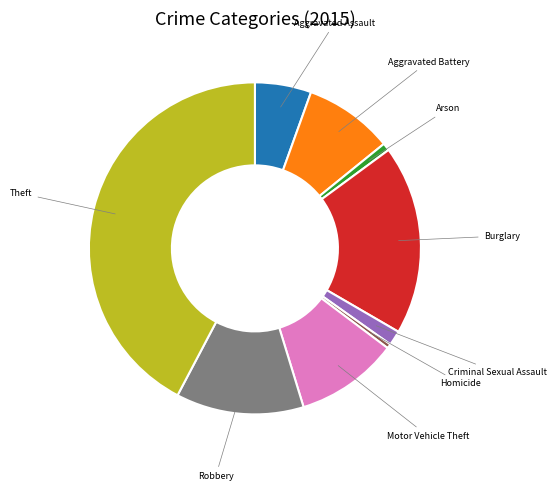

Does any single category account for the majority?

No